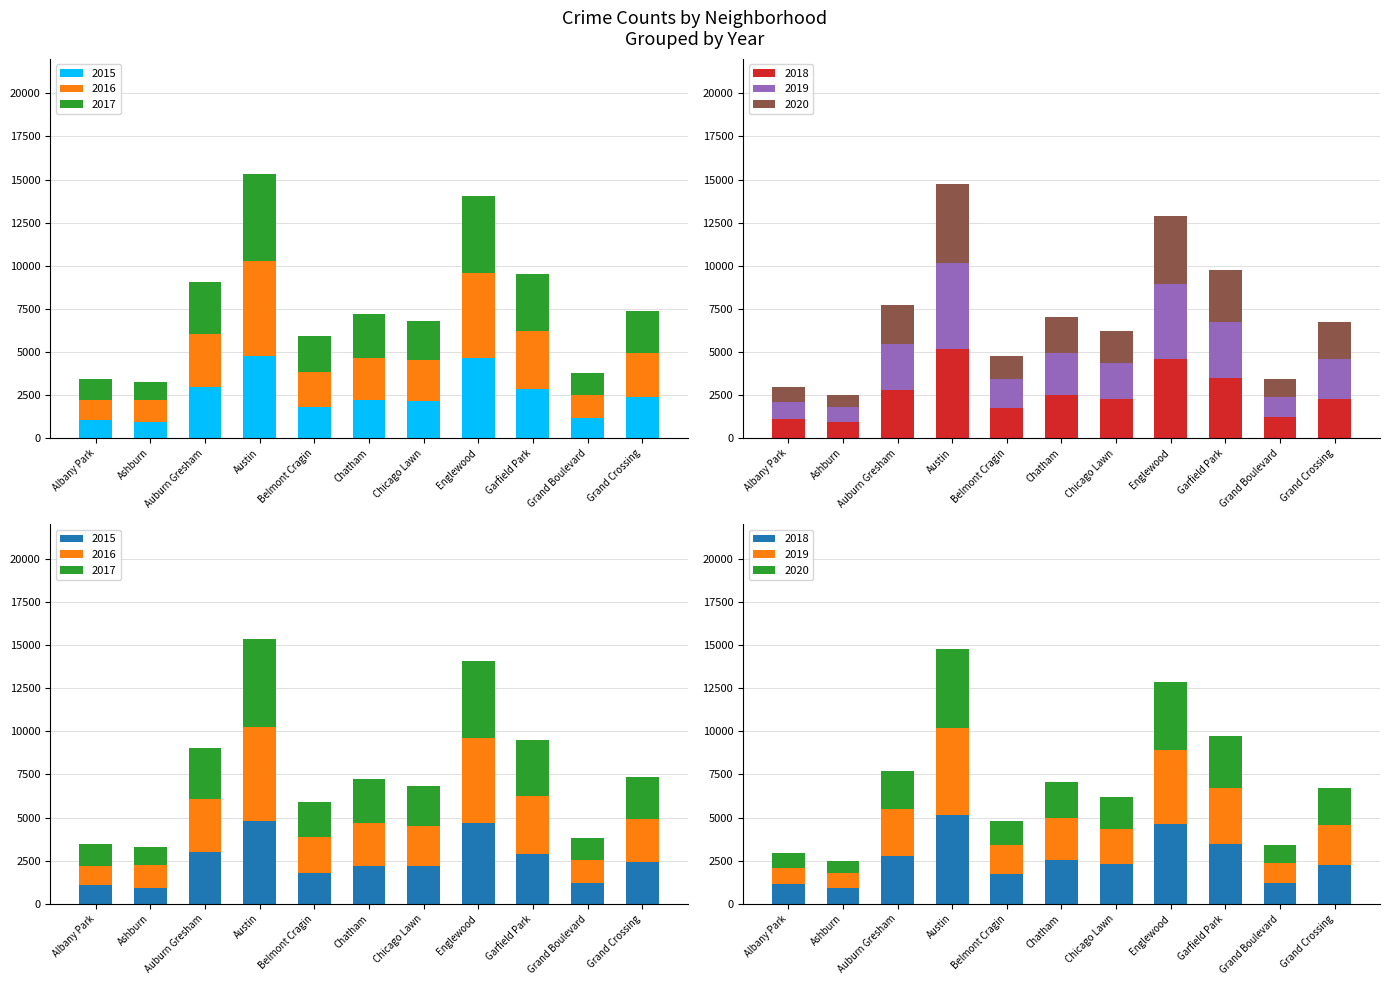

Where is 2017 nearest to the value 3074?

Auburn Gresham